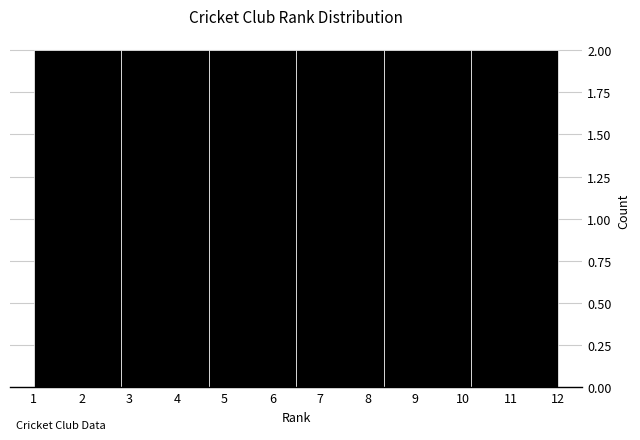

Reading left to right, transcribe this chart: for each bar, give the range it covers on the x-axis and its height. Neither the bar edges nor the heights are printed on the chart, so give them approximately, as read against the axes.

1.0 to 2.8: 2
2.8 to 4.7: 2
4.7 to 6.5: 2
6.5 to 8.3: 2
8.3 to 10.2: 2
10.2 to 12.0: 2